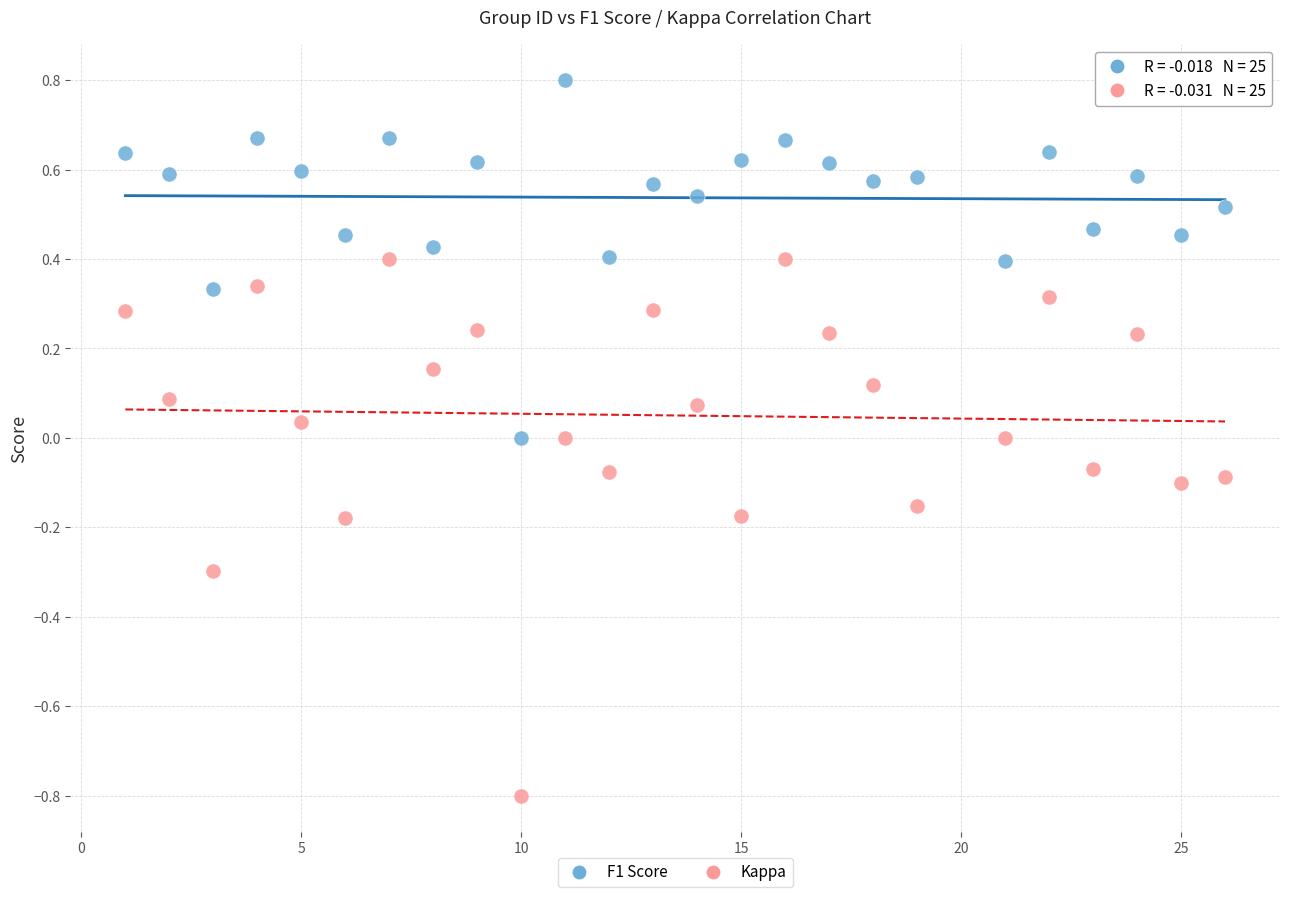

Across all data points, what is the range of X values (max minus min)?

25.0